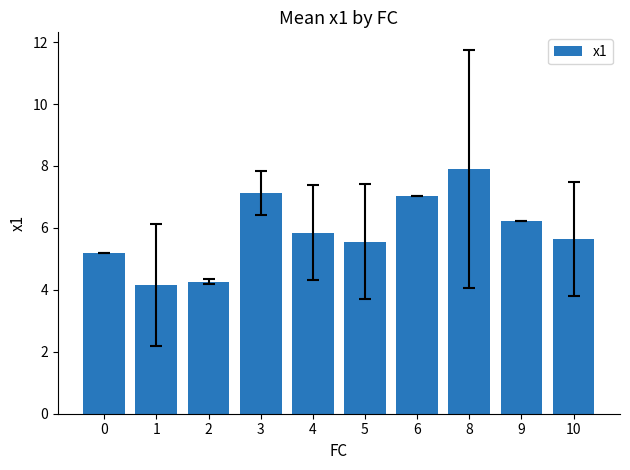

The chart shows a value of 5.2 at 8. True or false?

False